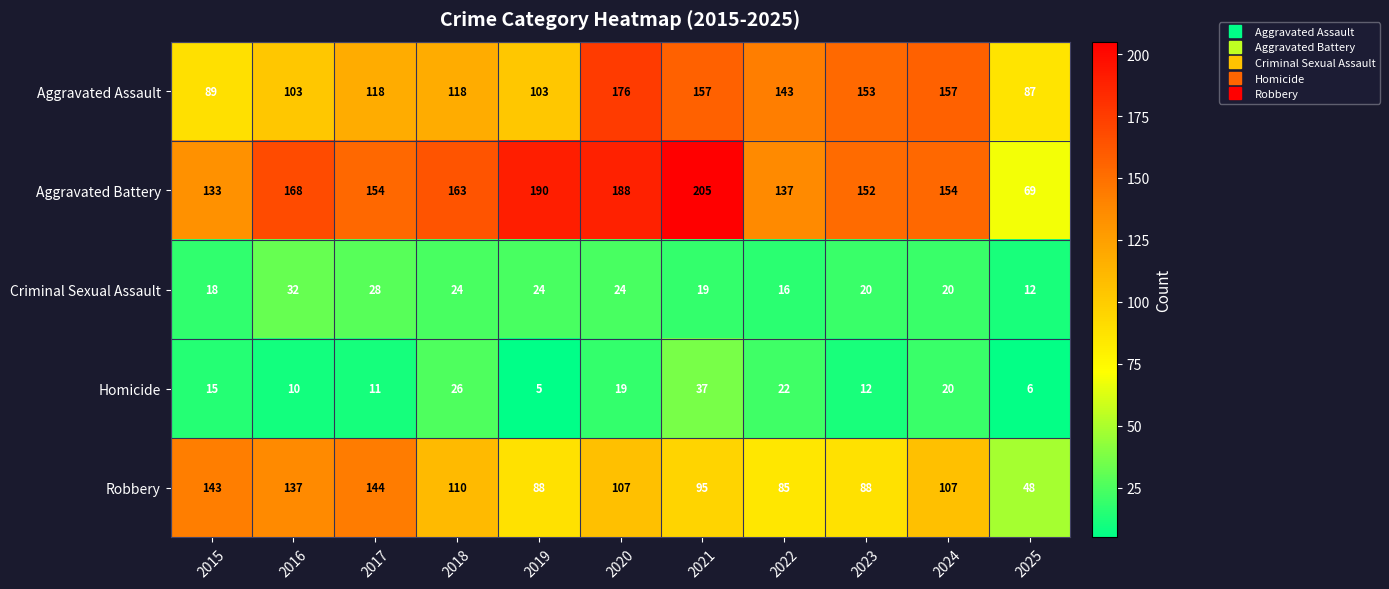

True or false: Aggravated Assault has a value of 153 at 2025.

False